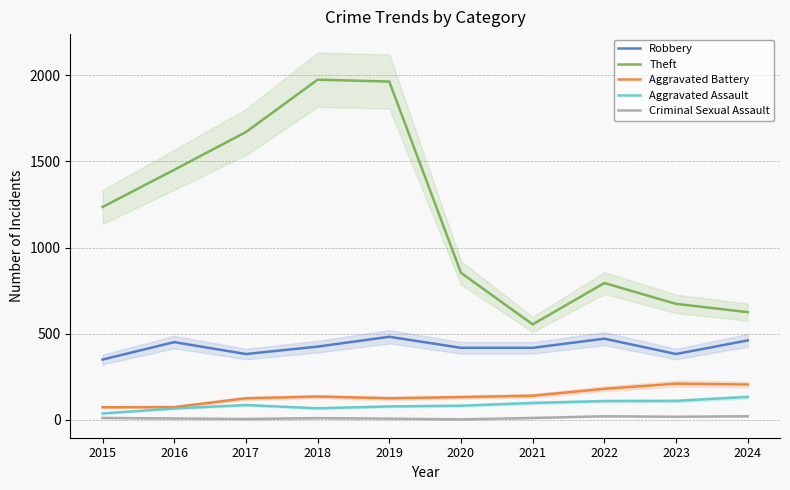

What is the value of the Criminal Sexual Assault point at the 7th from the left?

11